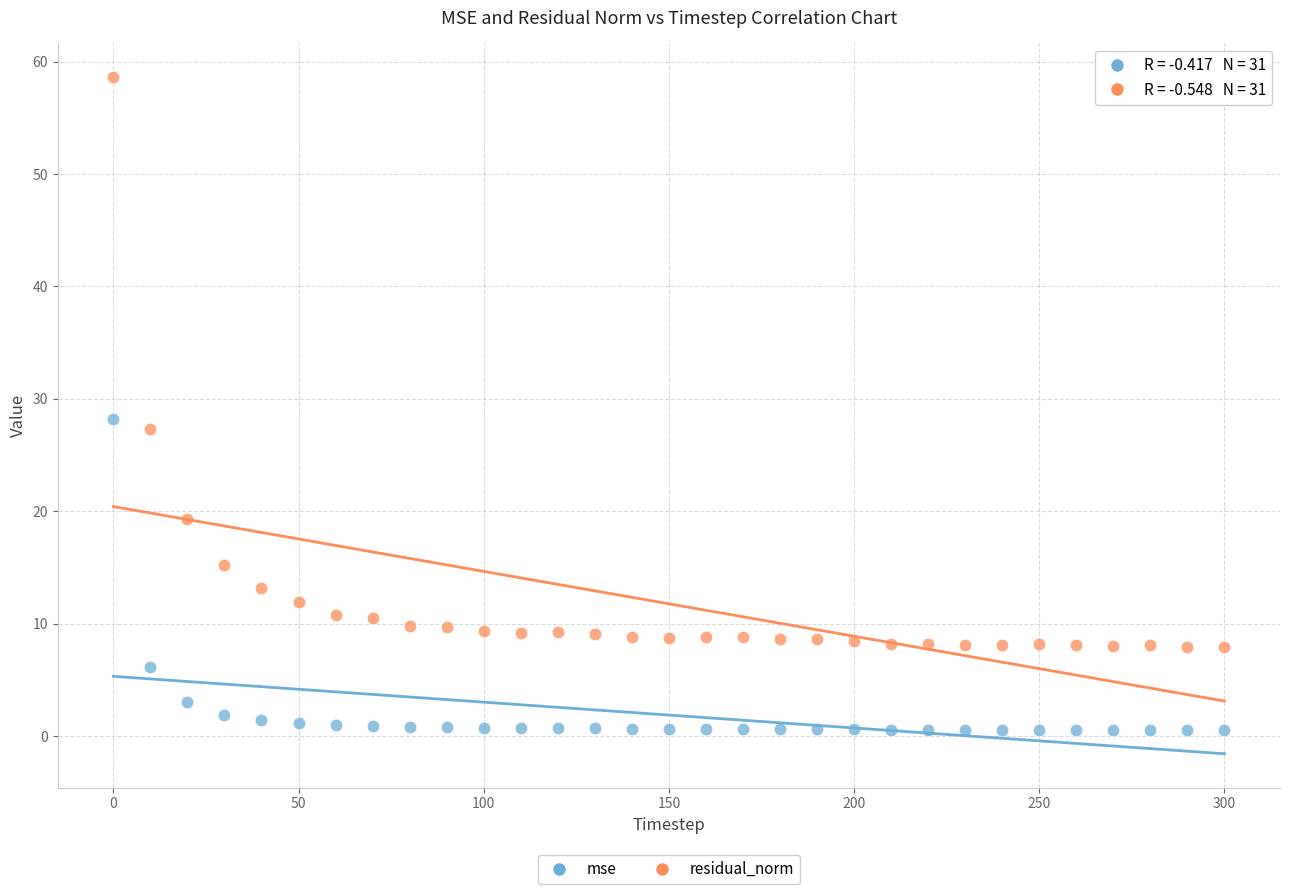

Which series has the largest Y range (max minus min)?

residual_norm